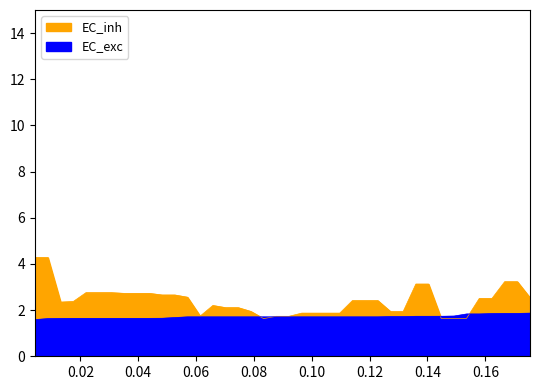

What are all the series names shown in the legend?

EC_inh, EC_exc